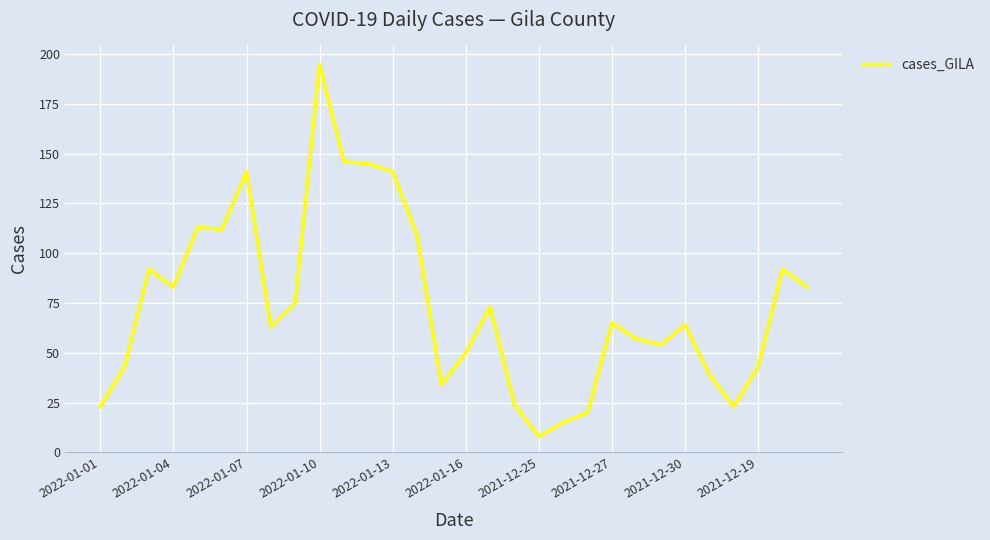

What is the smallest value displayed?

8